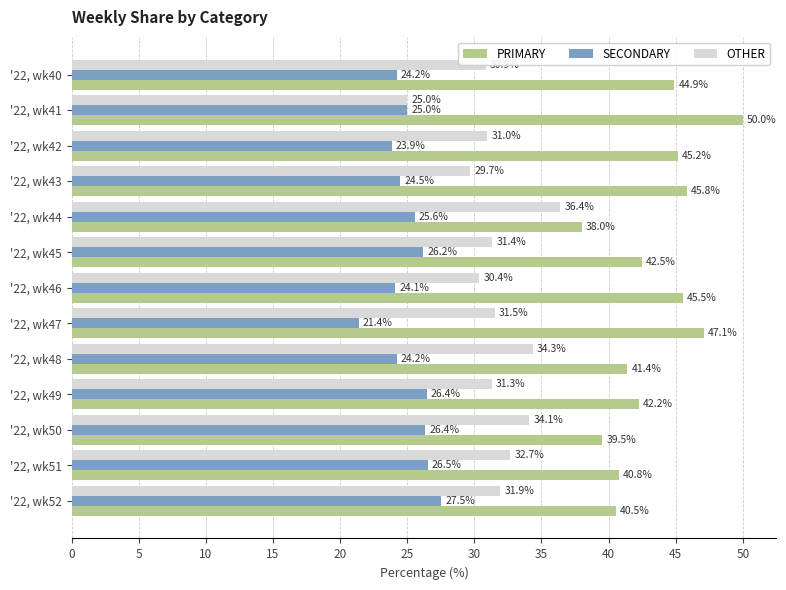

Which series has the largest range (max minus min)?

PRIMARY